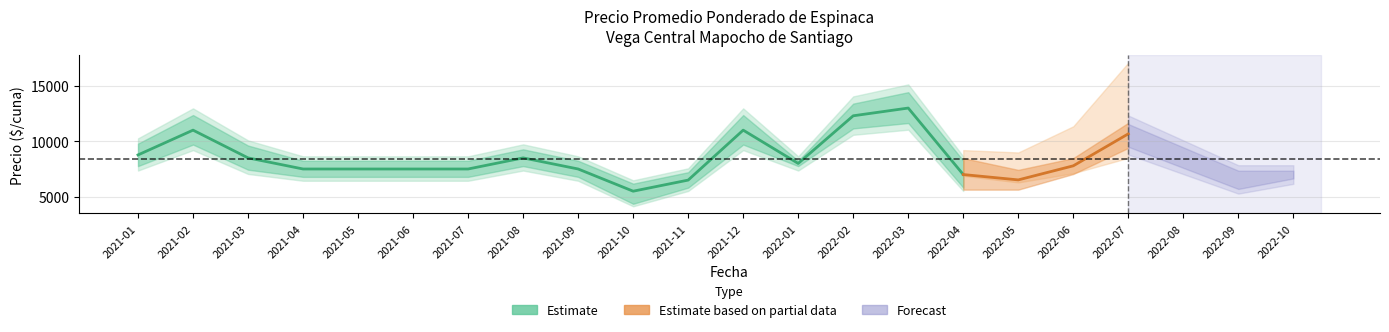

Where is the first local maximum for Precio maximo?

2021-02